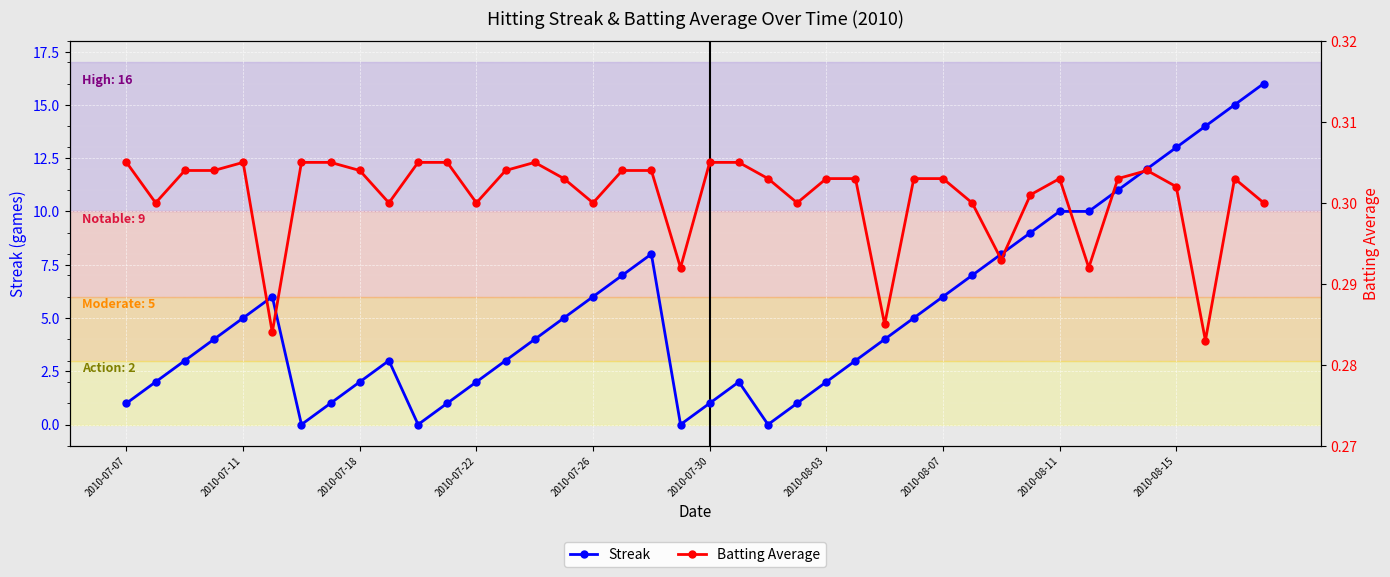

True or false: Streak has a value of 1 at 2010-07-07.

True